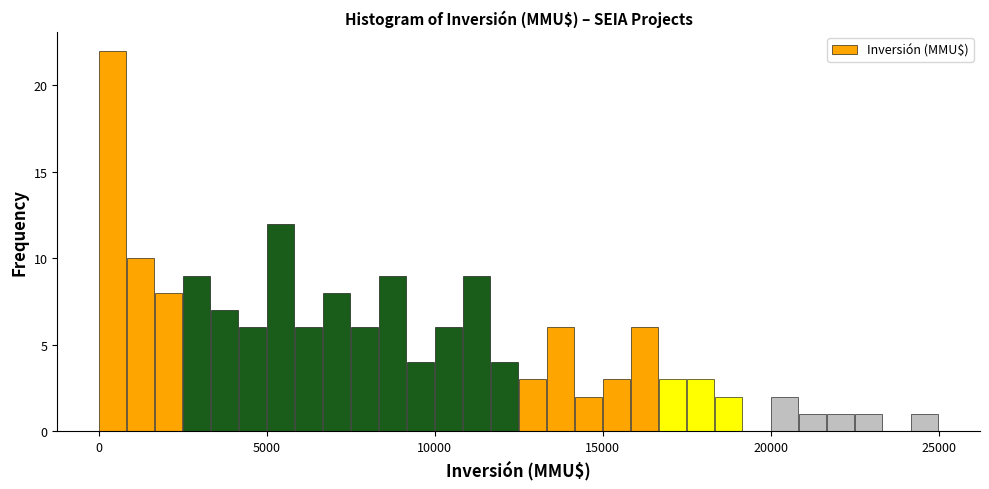

Read against the x-axis, roughly where is the centre of the tallest bar?

500